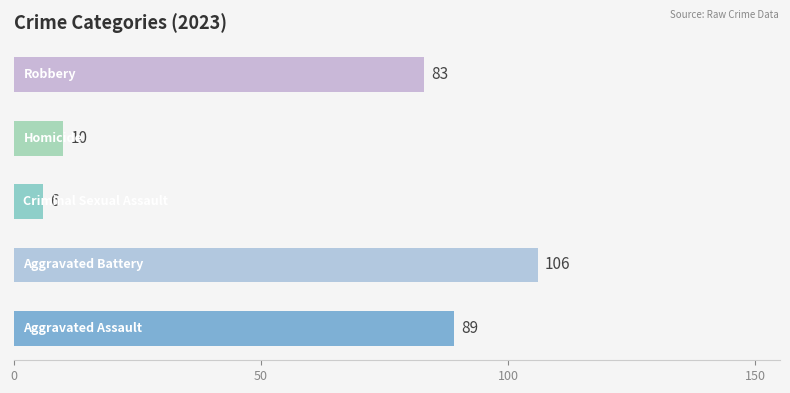

What is the average value?

59